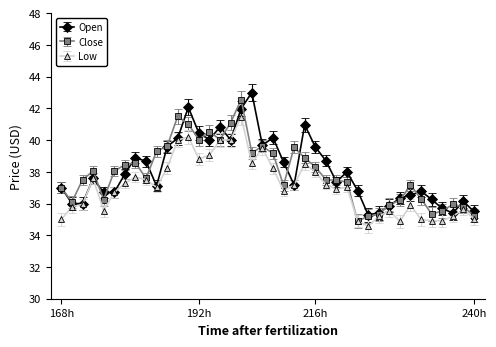

What is the highest value of the Low series?

41.5